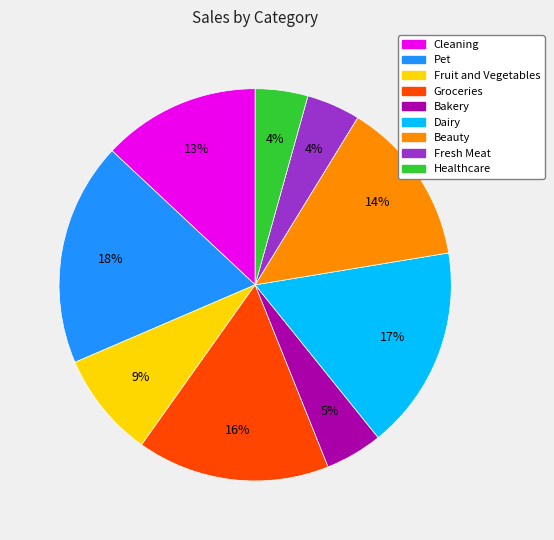

To the nearest percent, what is the average slice percentage?

11%